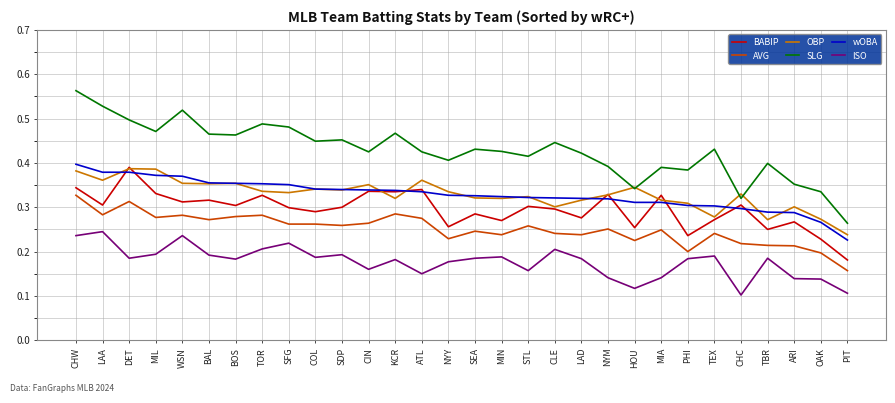

The value of OBP at WSN is 0.4. True or false?

True